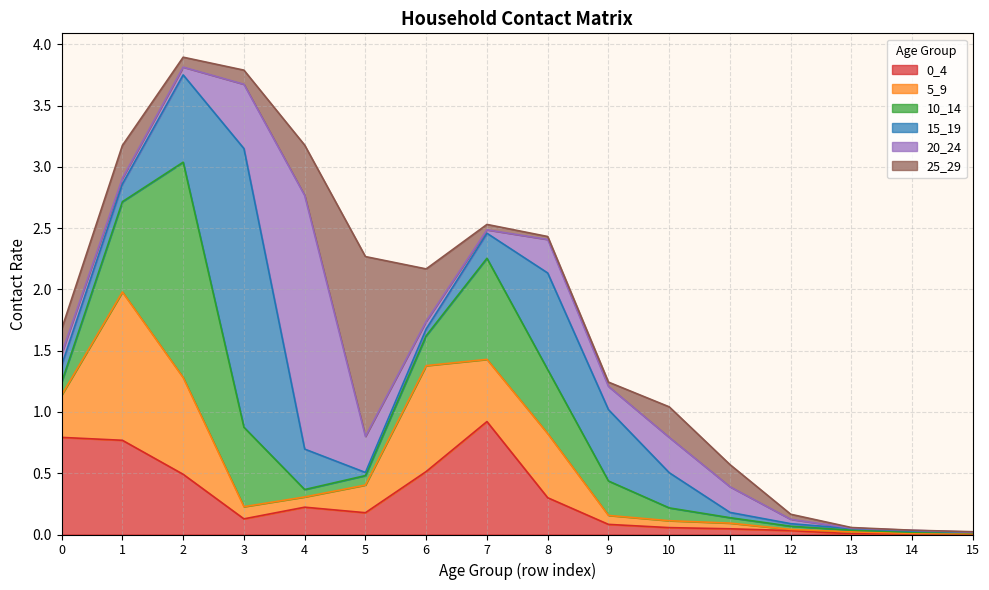

Between which two adjacent categories do 20_24 and 10_14 first intersect?

3 and 4